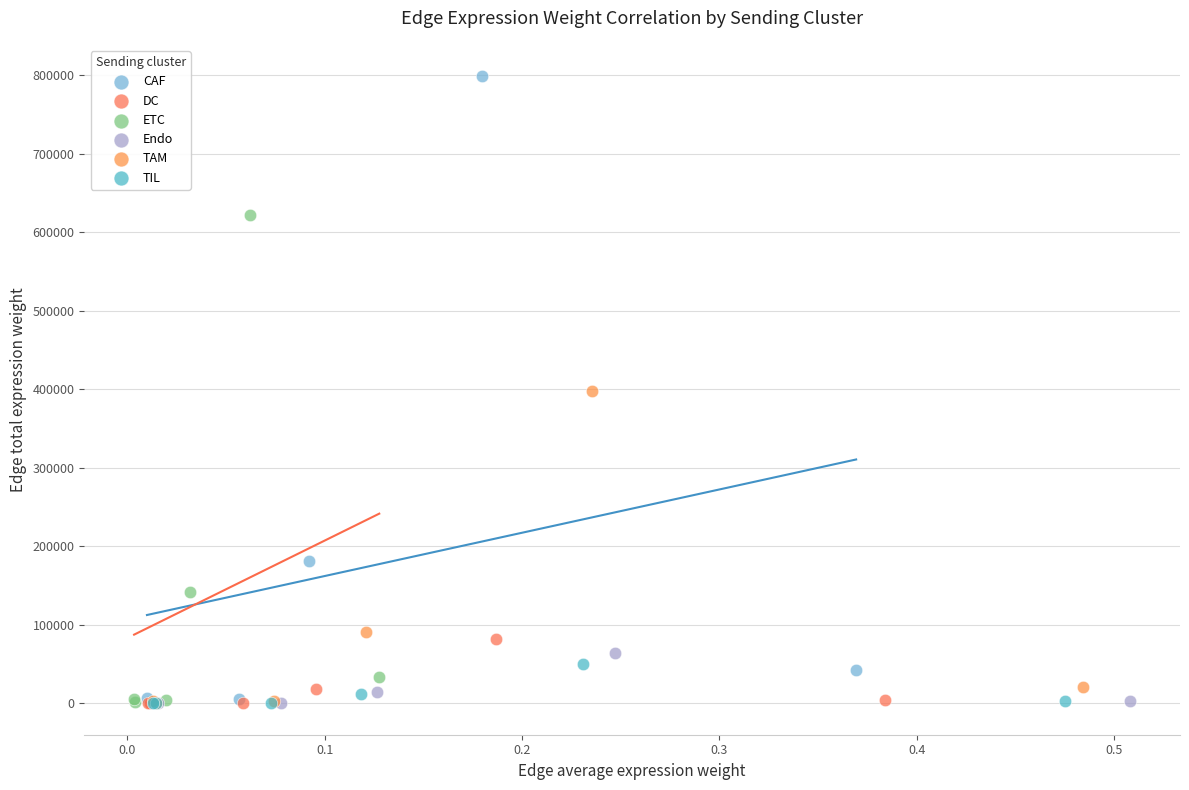

Which series has the largest Y range (max minus min)?

CAF